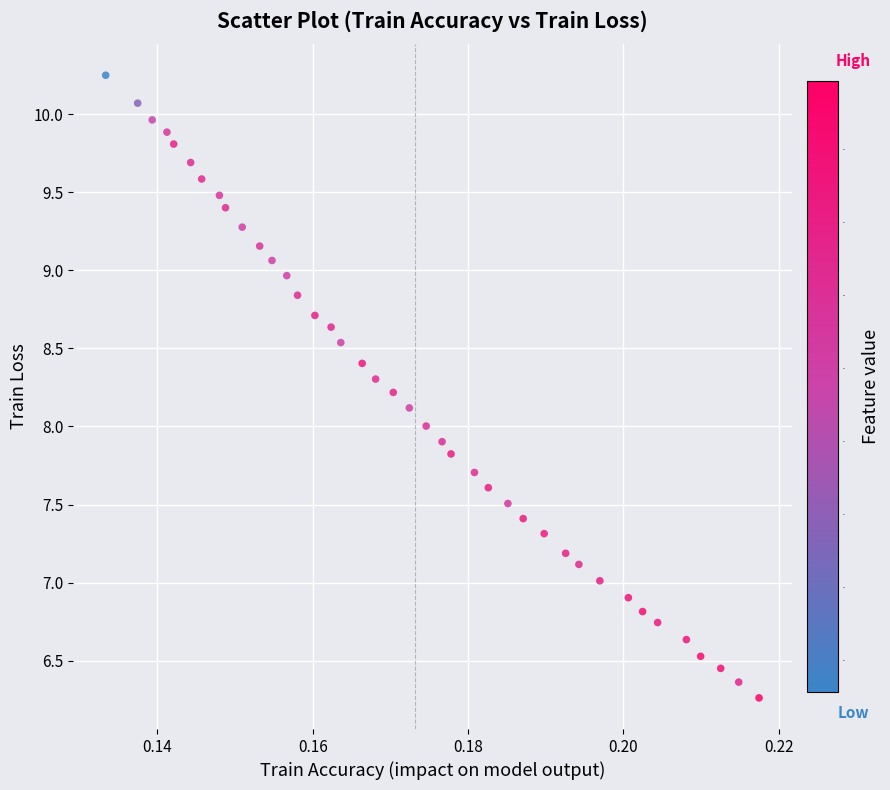

What is the range of Y values (max minus min)?

4.0